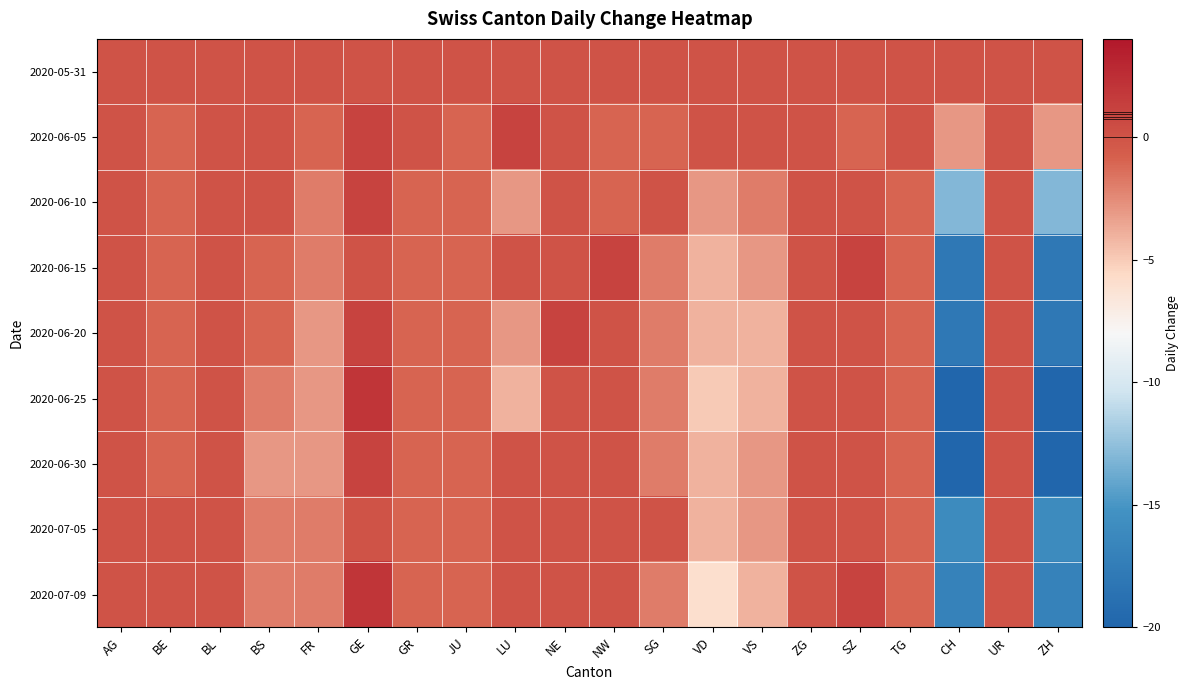

How many categories are shown in the chart?

20